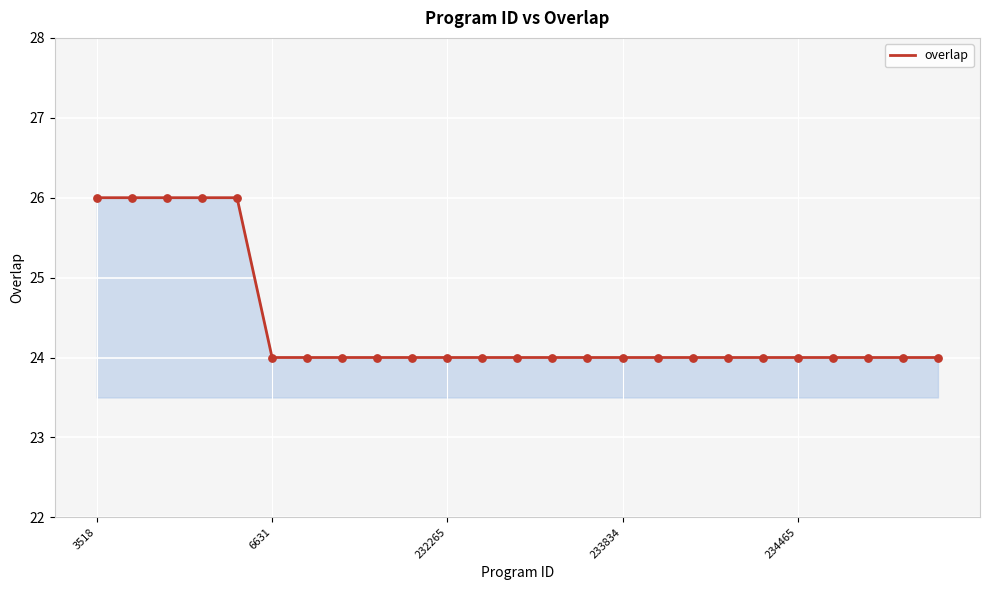

What is the smallest value displayed?

24